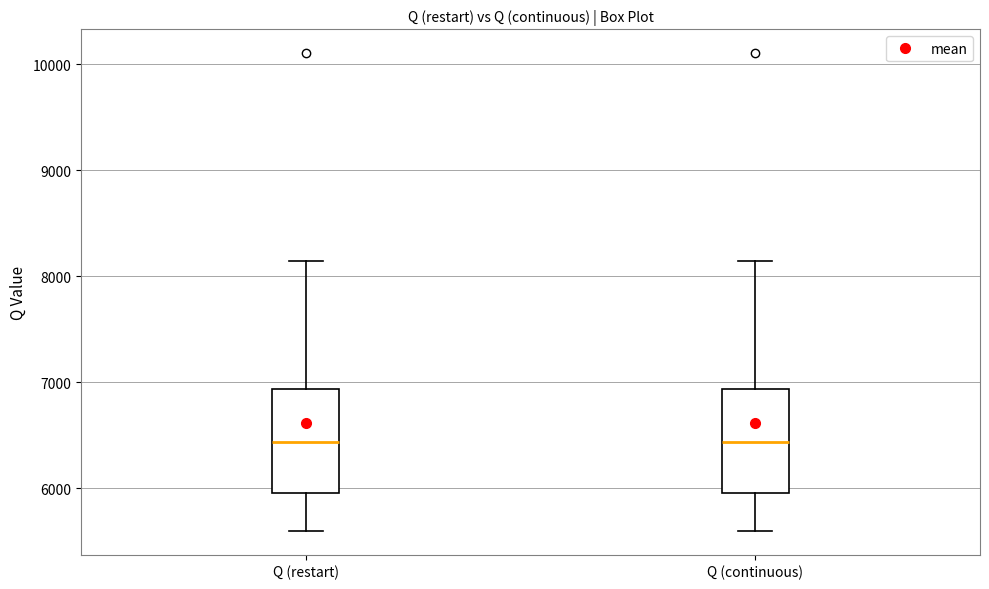

Reading left to right, read every box against the y-axis: the position of its median line, the range the box covers, and the ends of its whiskers. The values are not printed on the chart, so give them approximately, as read against the axis.

Q (restart): median 6400, box 6000 to 6900, whiskers 5600 to 8100
Q (continuous): median 6400, box 6000 to 6900, whiskers 5600 to 8100